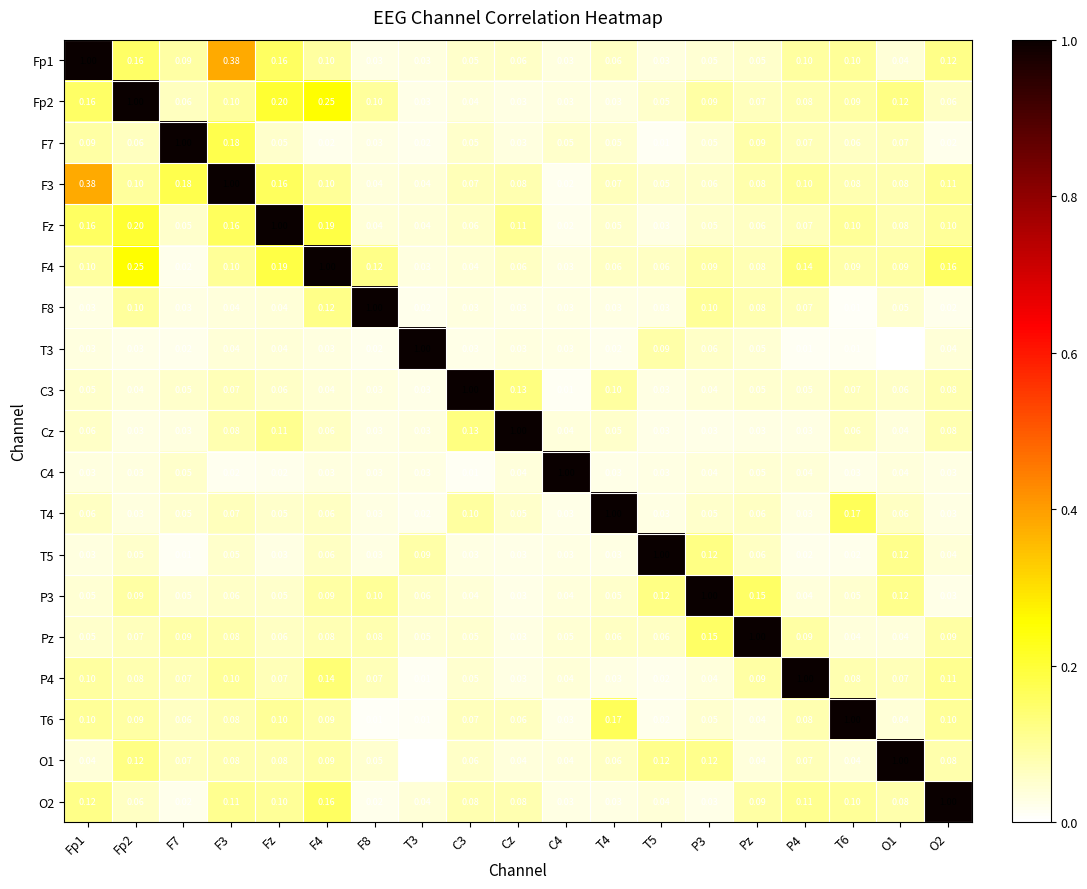

Count the number of categories in the chart.

19